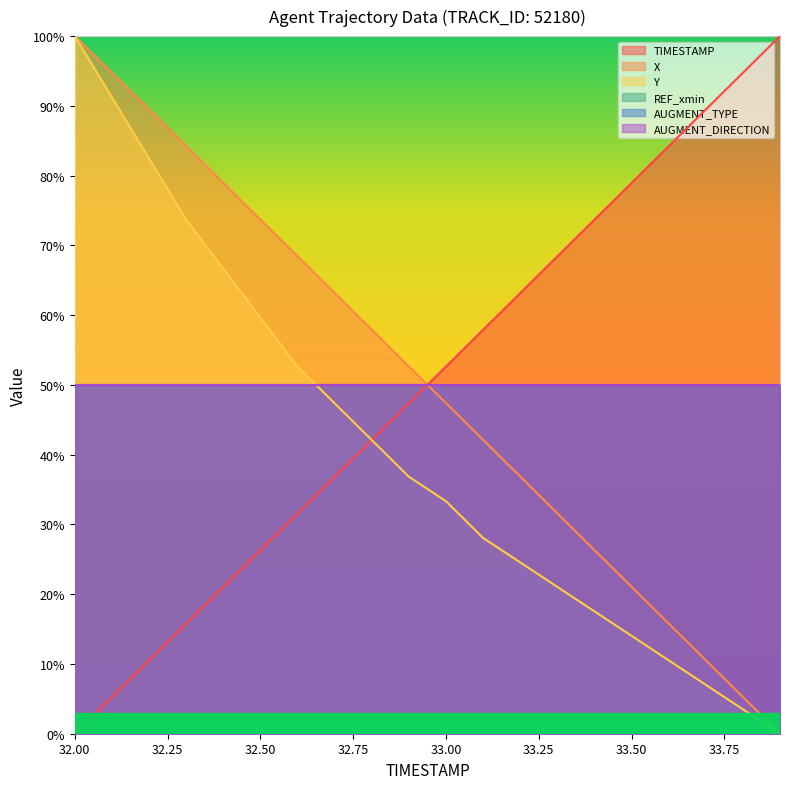

True or false: TIMESTAMP has a value of 149.3 at 33.9.

False